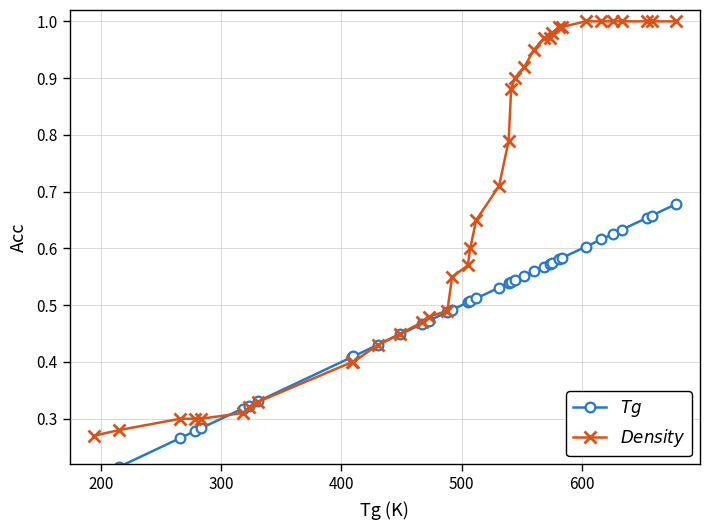

Reading left to right, extract all data points from this chart.

$Tg$: 0.2	0.2	0.3	0.3	0.3	0.3	0.3	0.3	0.4	0.4	0.4	0.4	0.5	0.5	0.5	0.5	0.5	0.5	0.5	0.5	0.5	0.5	0.5	0.6	0.6	0.6	0.6	0.6	0.6	0.6	0.6	0.6	0.6	0.6	0.7	0.7	0.7
$Density$: 0.3	0.3	0.3	0.3	0.3	0.3	0.3	0.3	0.4	0.4	0.4	0.5	0.5	0.5	0.5	0.6	0.6	0.6	0.7	0.7	0.8	0.9	0.9	0.9	0.9	1.0	1.0	1.0	1.0	1.0	1.0	1.0	1.0	1.0	1.0	1.0	1.0